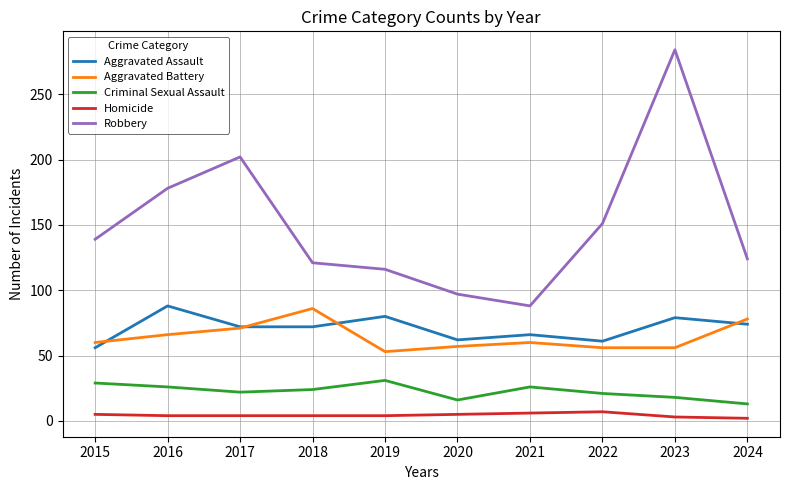

True or false: Criminal Sexual Assault and Aggravated Assault intersect in this chart.

False